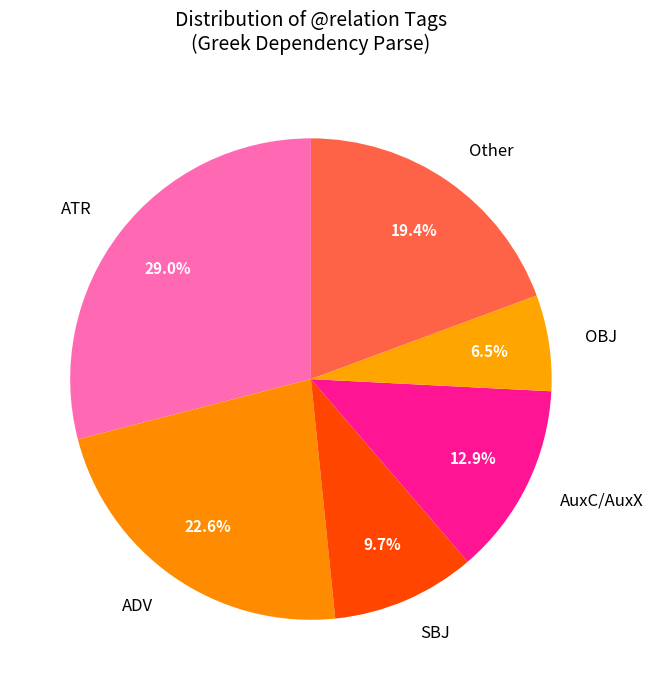

Between SBJ and ADV, which is larger?

ADV